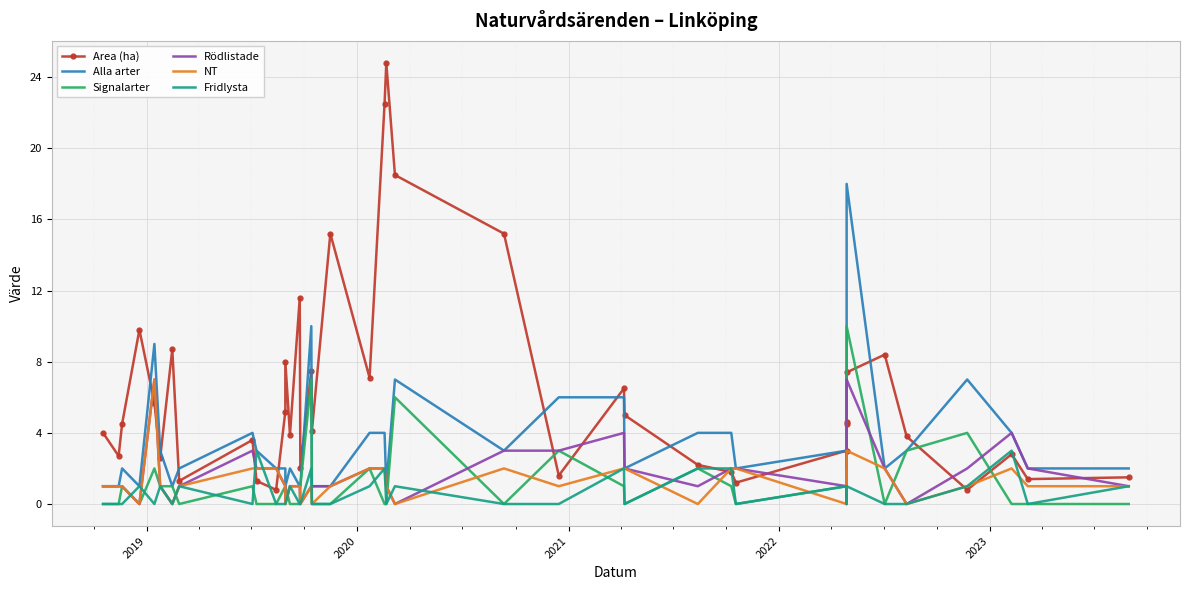

What is the difference between the maximum and minimum values in the Area (ha) series?

24.0